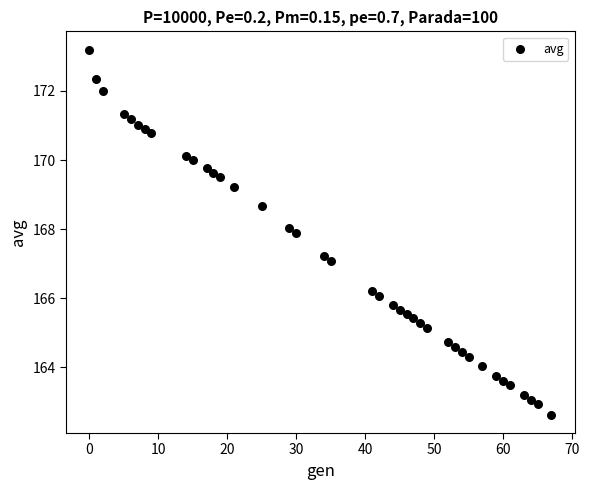

What is the range of X values (max minus min)?

67.0